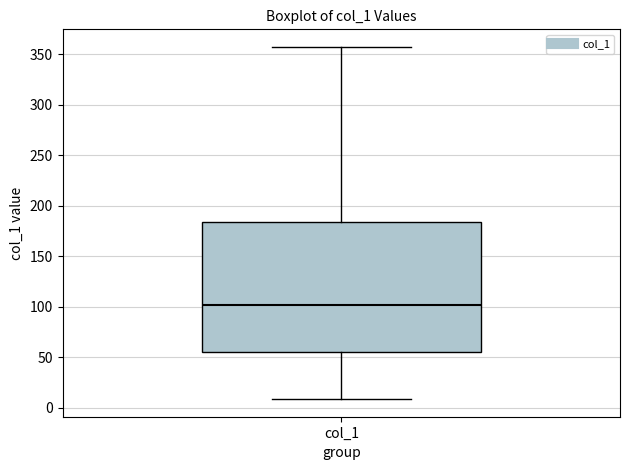

Transcribe this box plot: give where the median line is, the range the box spans, and where the two whiskers end, as read against the y-axis. The values are not printed on the chart, so give them approximately, as read against the axis.

median 100, box 55 to 185, whiskers 10 to 355